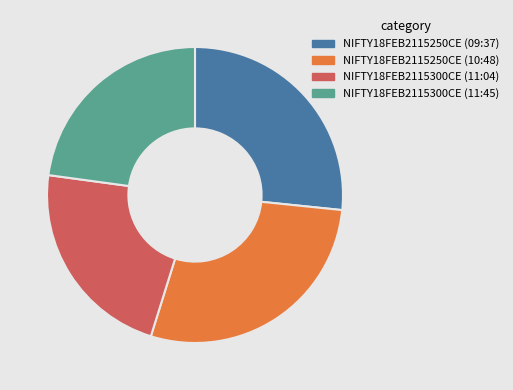

Approximately how many times larger is the value at NIFTY18FEB2115250CE (09:37) compared to NIFTY18FEB2115300CE (11:45)?

1.2